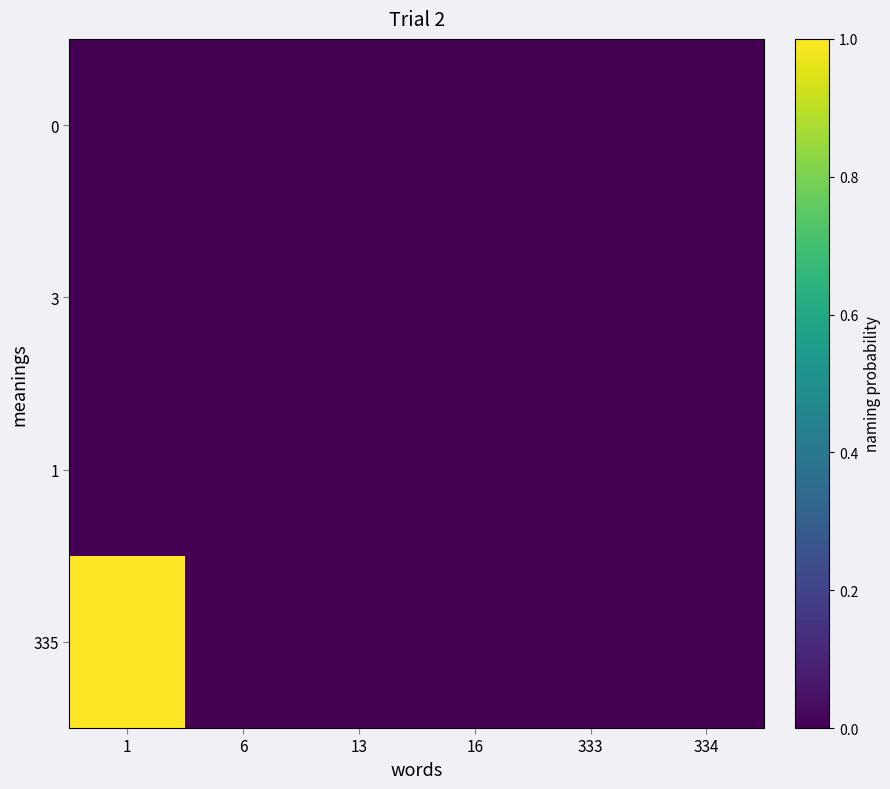

Reading right to left, what are all the values shown in this chart?

335: 334=0	333=0	16=0	13=0	6=0	1=1
1: 334=0	333=0	16=0	13=0	6=0	1=0
3: 334=0	333=0	16=0	13=0	6=0	1=0
0: 334=0	333=0	16=0	13=0	6=0	1=0